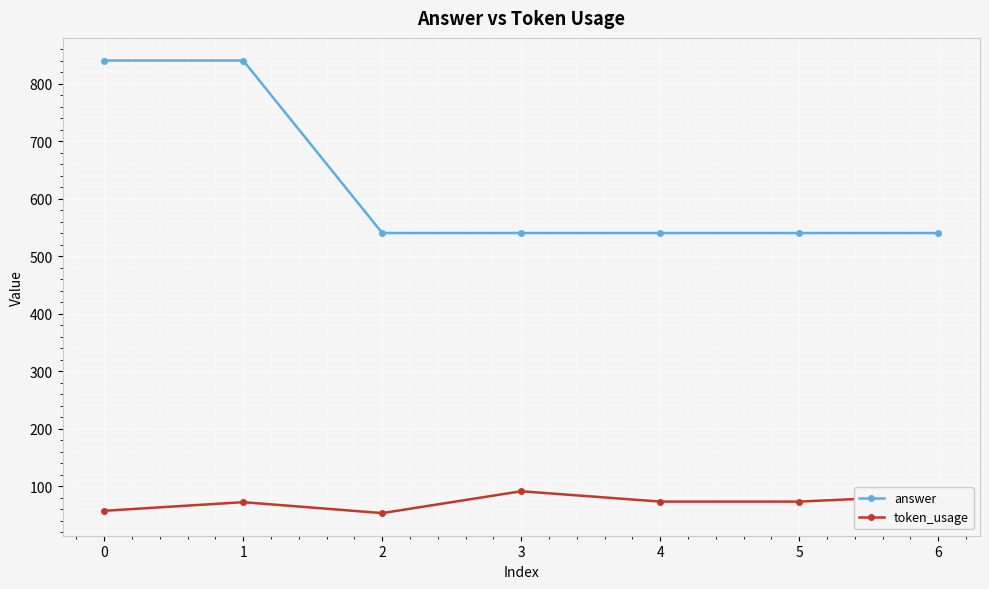

The value of answer at 4 is 540. True or false?

True